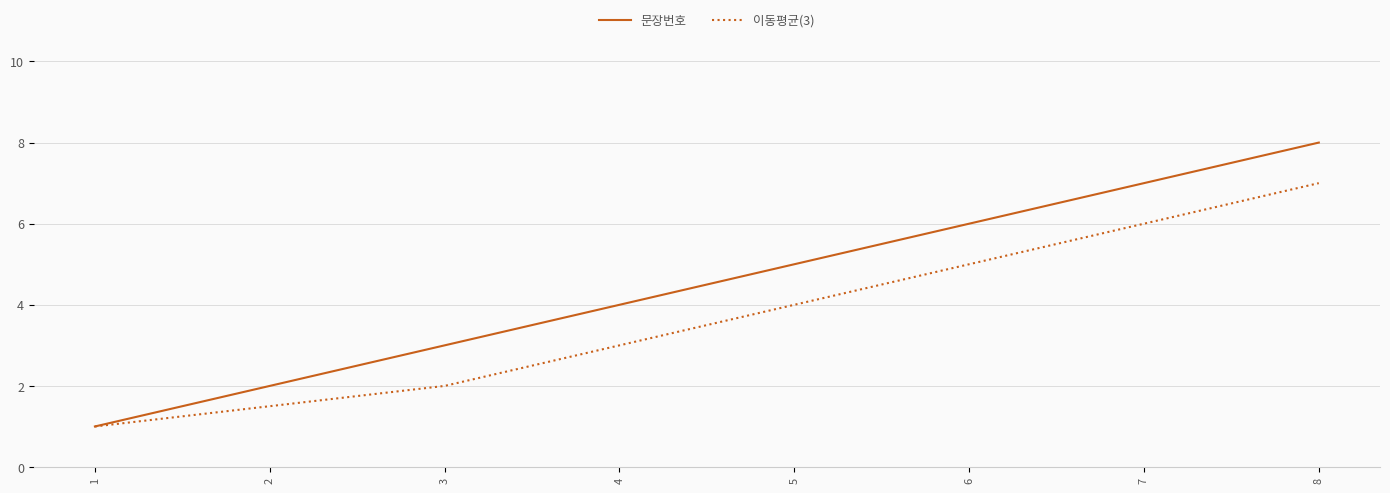

What are all the series names shown in the legend?

문장번호, 이동평균(3)